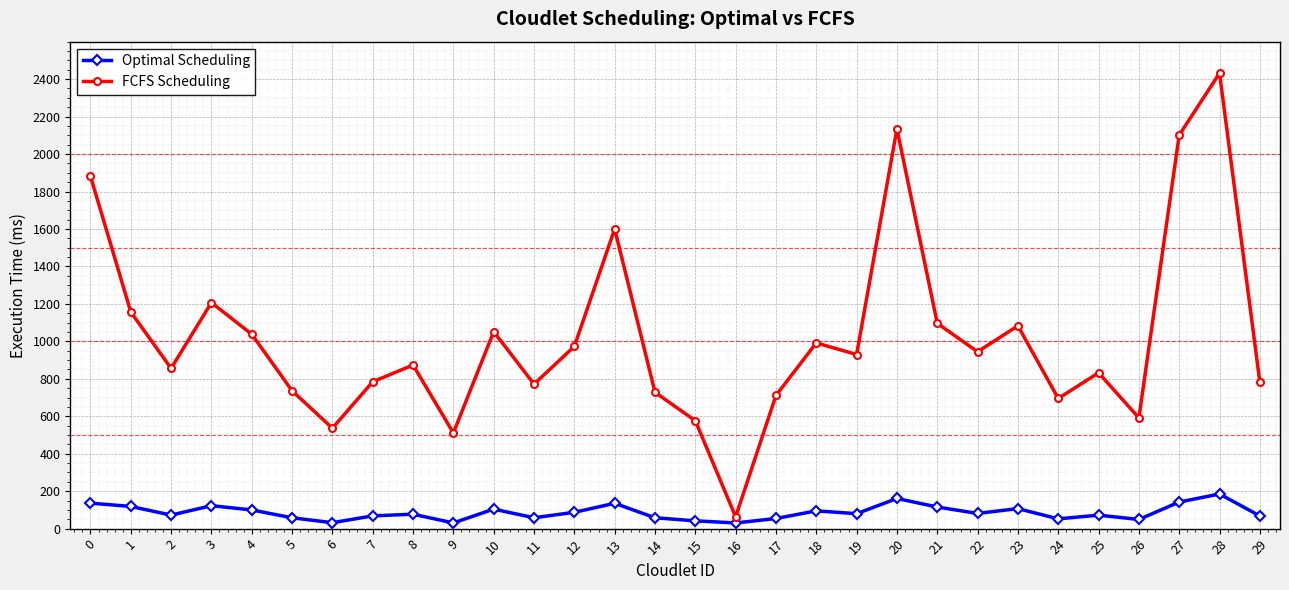

Read the Optimal Scheduling value at 13.

135.3